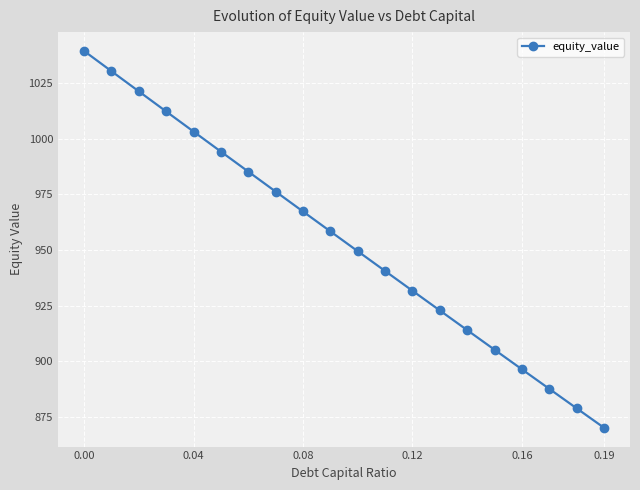

What is the minimum value shown in the chart?

870.2